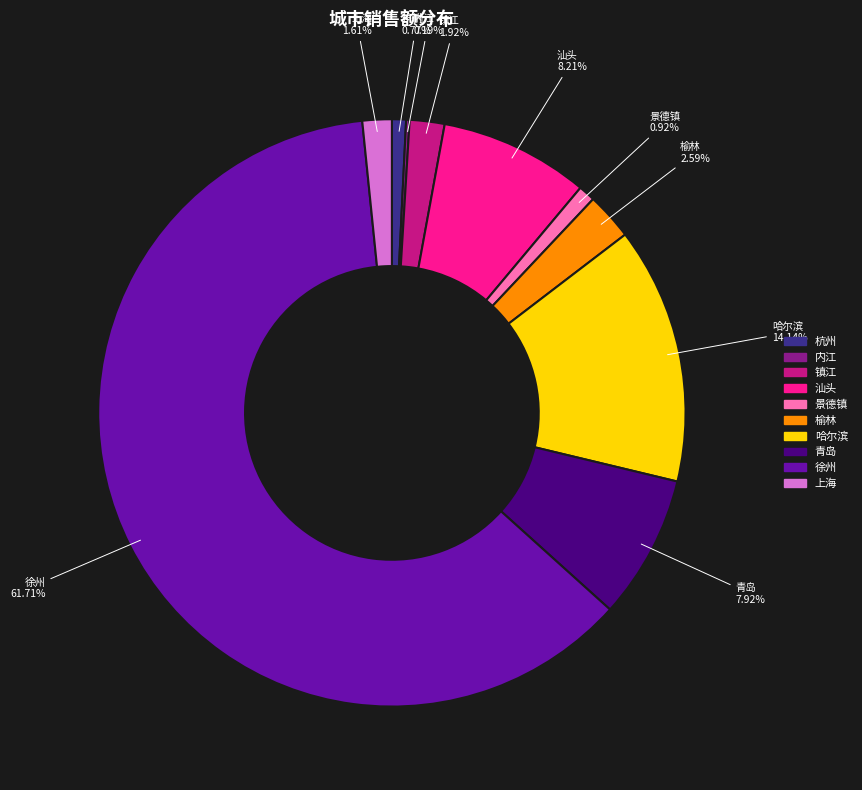

What is the largest slice in the pie chart?

徐州